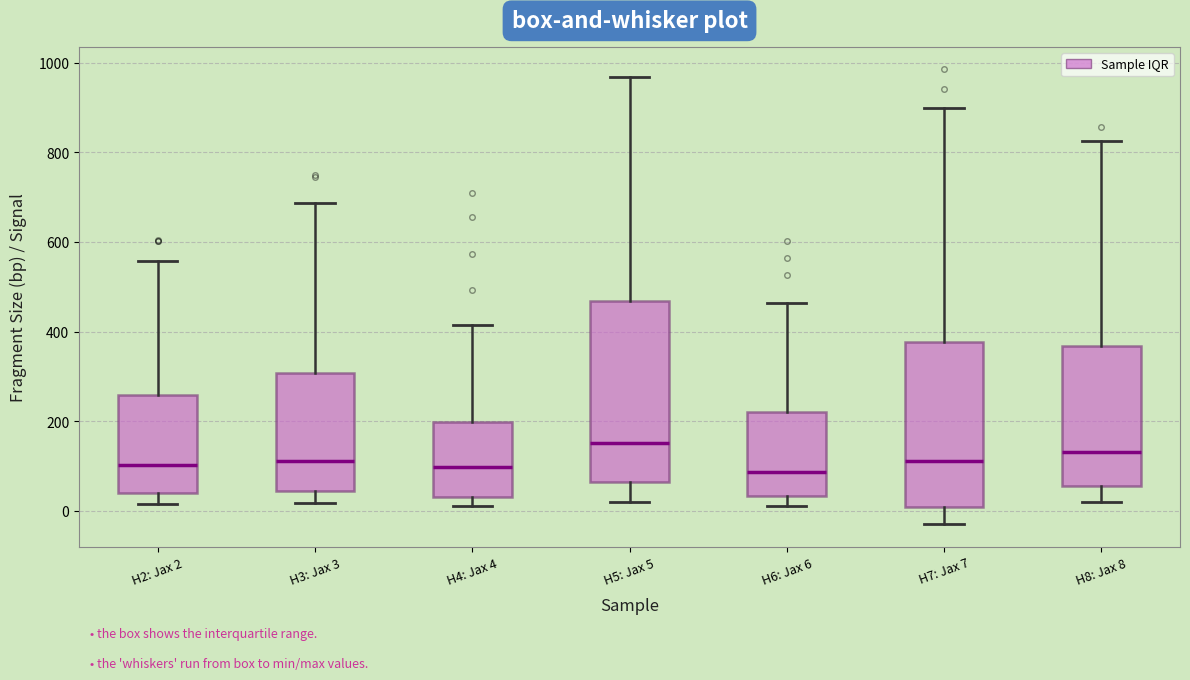

Reading left to right, transcribe this box plot: for each box, give where its median line is, the range the box spans, and where its two whiskers end, as read against the y-axis. The values are not printed on the chart, so give them approximately, as read against the axis.

H2: Jax 2: median 100, box 40 to 260, whiskers 20 to 560
H3: Jax 3: median 120, box 40 to 300, whiskers 20 to 680
H4: Jax 4: median 100, box 40 to 200, whiskers 20 to 420
H5: Jax 5: median 160, box 60 to 460, whiskers 20 to 960
H6: Jax 6: median 80, box 40 to 220, whiskers 20 to 460
H7: Jax 7: median 120, box 0 to 380, whiskers -20 to 900
H8: Jax 8: median 140, box 60 to 360, whiskers 20 to 820